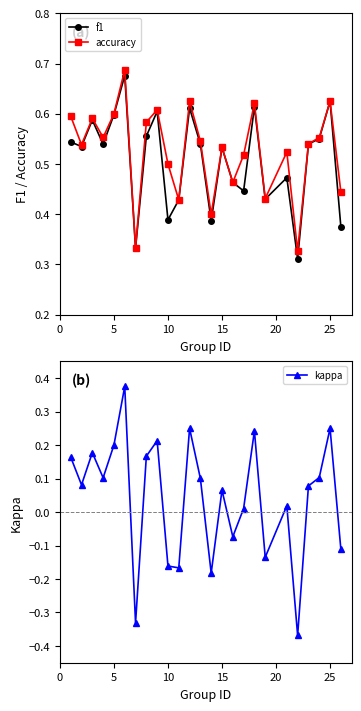

How many interior local peaks does the accuracy series have?

8